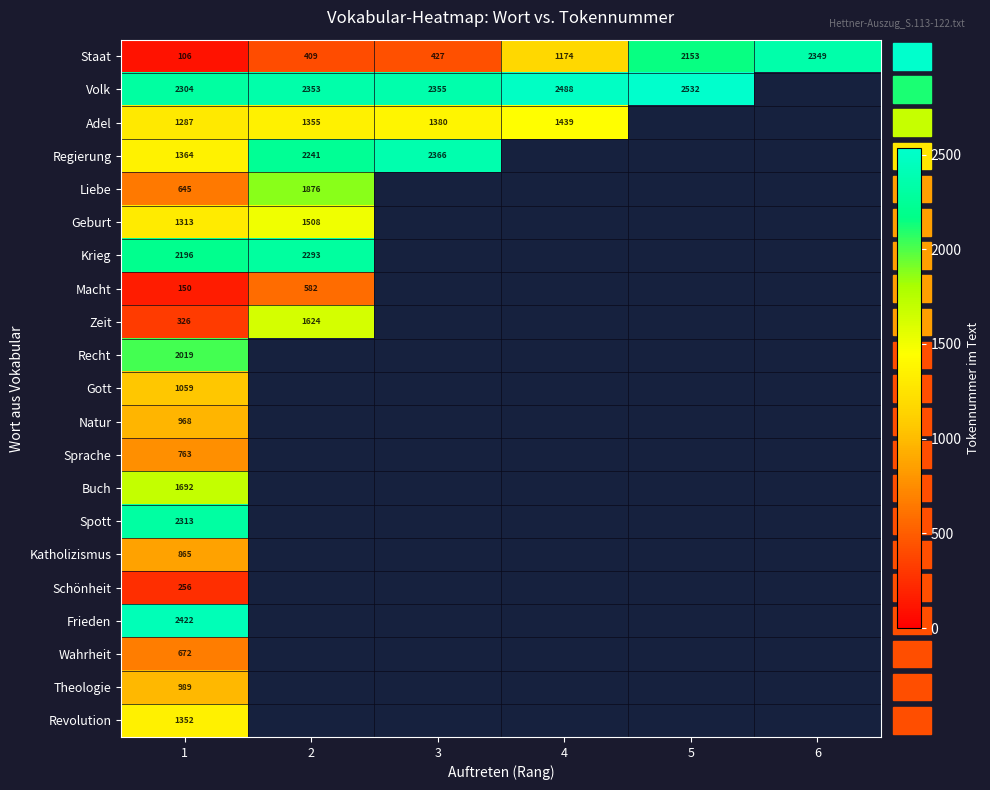

Is it true that Buch equals 2914 at 1?

False